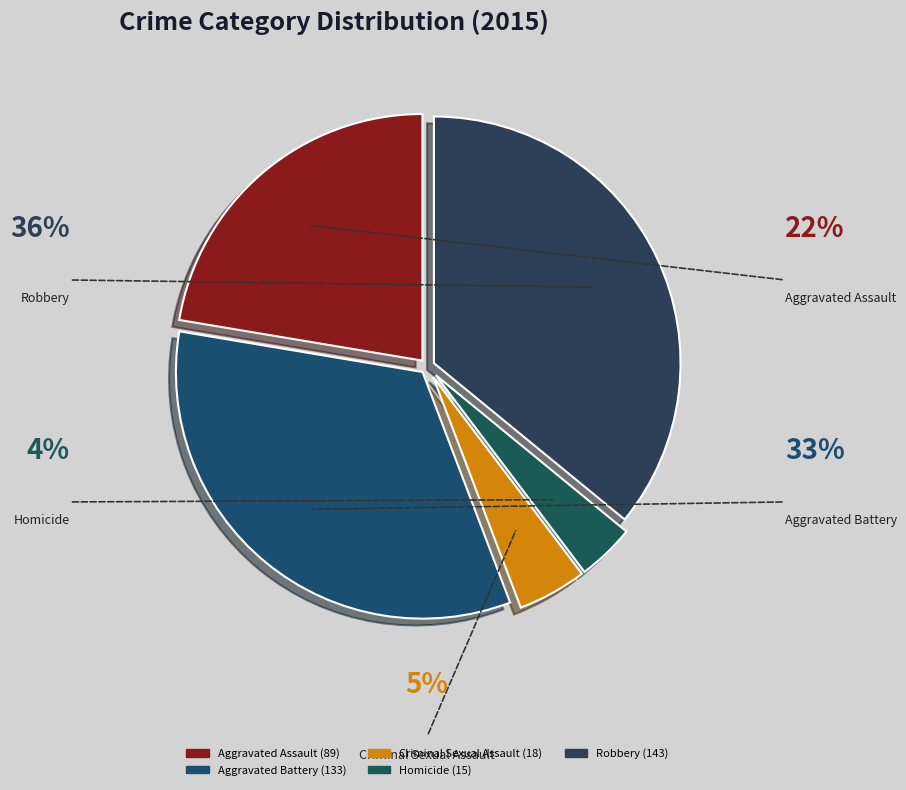

Do Robbery and Homicide together represent more than half of the pie?

No